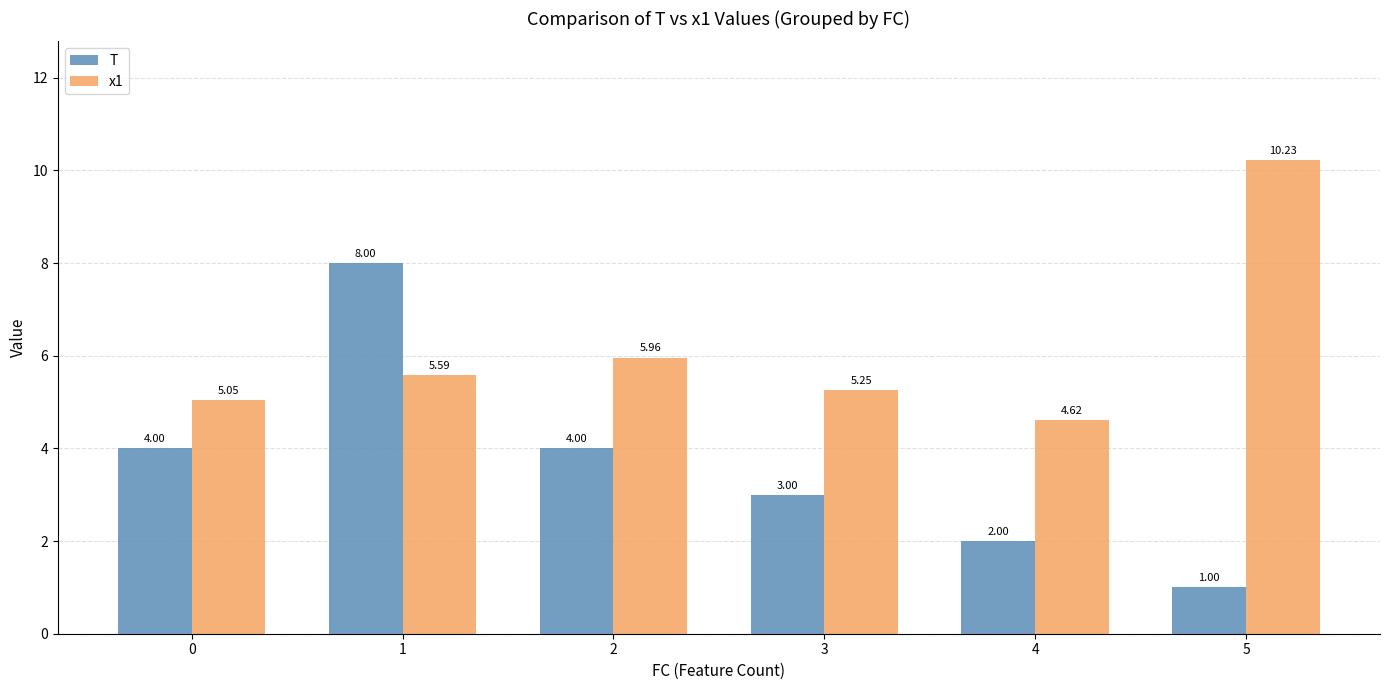

How many groups of bars are there?

6